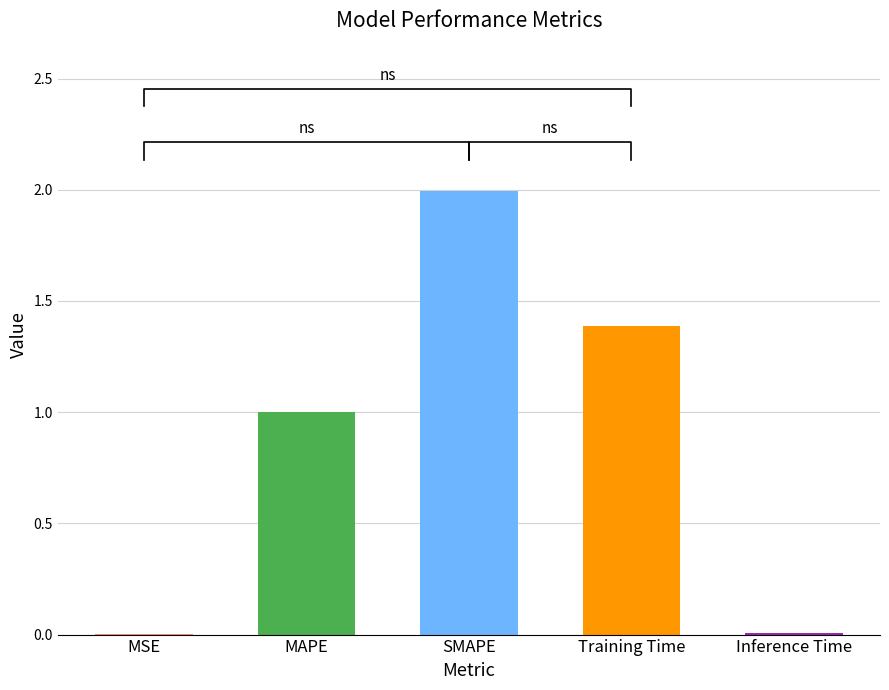

What is the label of the 1st bar from the left?

MSE